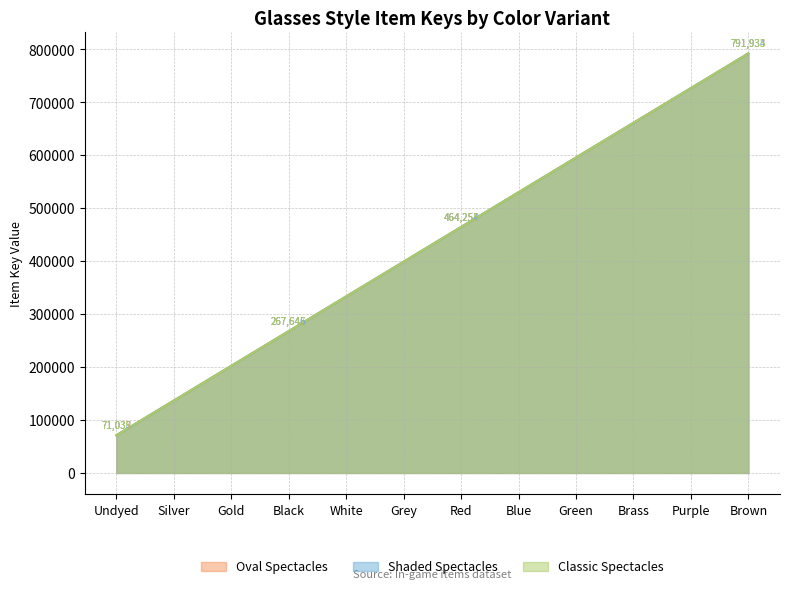

What is the approximate value of Shaded Spectacles at Brass?

660862